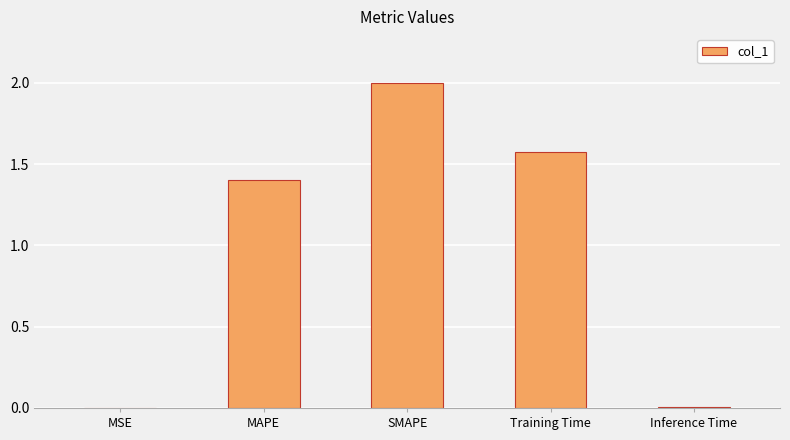

How many data points are above 1?

3